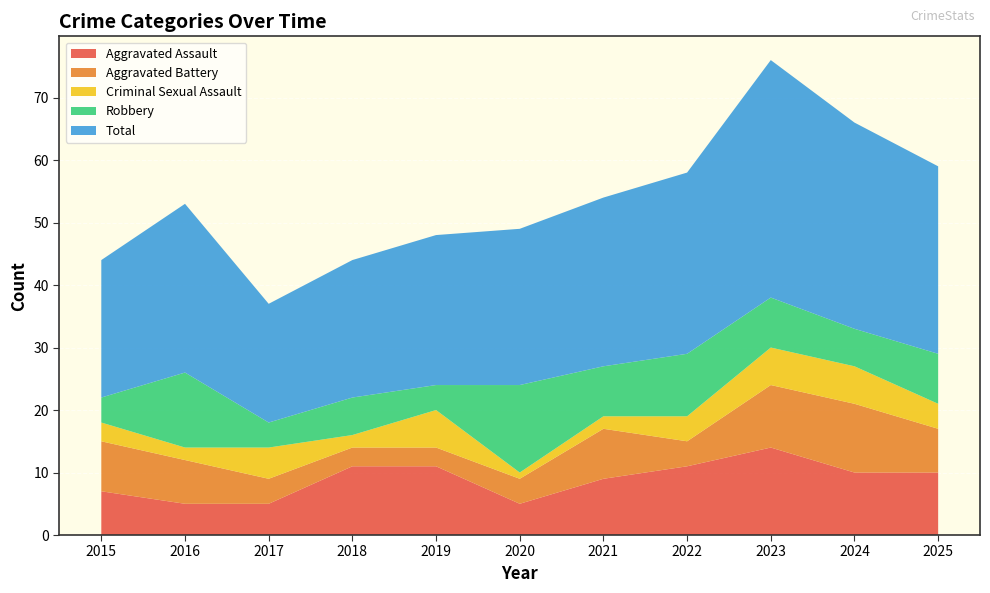

Reading right to left, extract all data points from this chart.

Aggravated Assault: 2025=10	2024=10	2023=14	2022=11	2021=9	2020=5	2019=11	2018=11	2017=5	2016=5	2015=7
Aggravated Battery: 2025=7	2024=11	2023=10	2022=4	2021=8	2020=4	2019=3	2018=3	2017=4	2016=7	2015=8
Criminal Sexual Assault: 2025=4	2024=6	2023=6	2022=4	2021=2	2020=1	2019=6	2018=2	2017=5	2016=2	2015=3
Robbery: 2025=8	2024=6	2023=8	2022=10	2021=8	2020=14	2019=4	2018=6	2017=4	2016=12	2015=4
Total: 2025=30	2024=33	2023=38	2022=29	2021=27	2020=25	2019=24	2018=22	2017=19	2016=27	2015=22